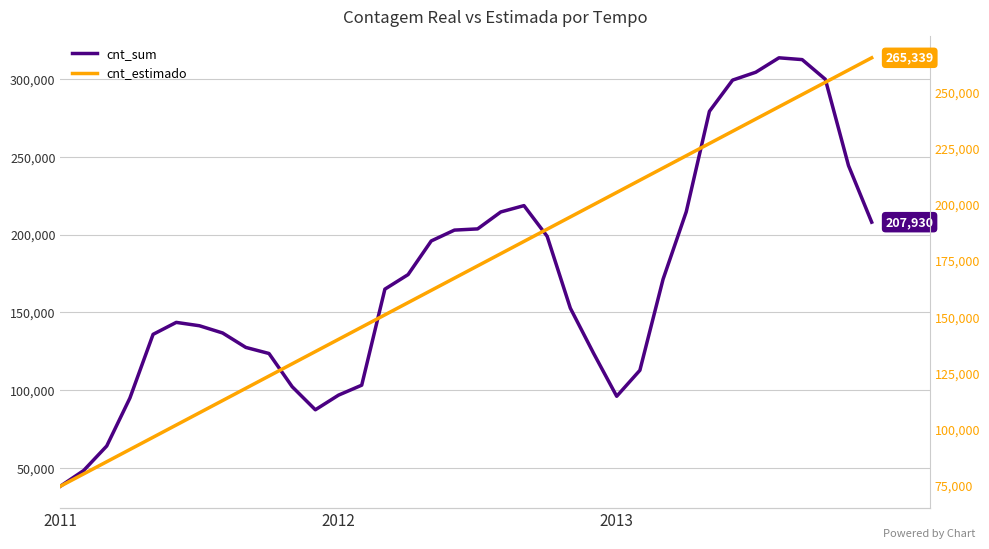

What is the label of the 1st point from the left?

2011